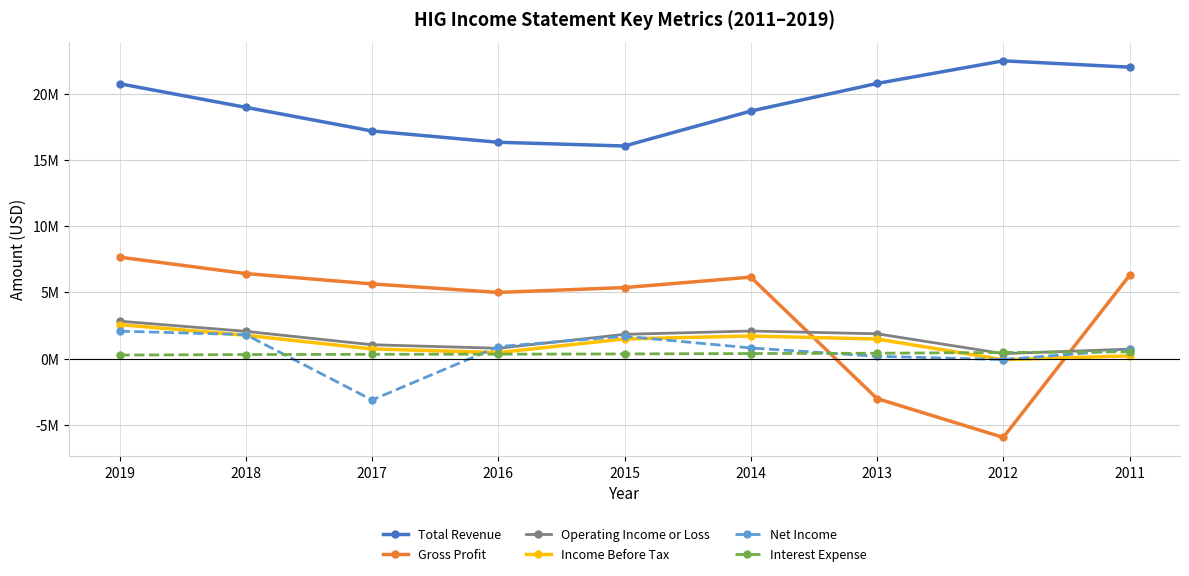

Reading left to right, extract all data points from this chart.

Total Revenue: 20746000	18962000	17177000	16326000	16044000	18678000	20766000	22475000	21996000
Gross Profit: 7652000	6413000	5631000	4988000	5355000	6144000	-3024000	-5958000	6270000
Operating Income or Loss: 2819000	2051000	1039000	774000	1824000	2075000	1868000	368000	708000
Income Before Tax: 2560000	1753000	723000	447000	1478000	1699000	1471000	-89000	200000
Net Income: 2064000	1801000	-3131000	896000	1682000	798000	166000	-80000	670000
Interest Expense: 259000	298000	316000	327000	346000	376000	397000	457000	508000